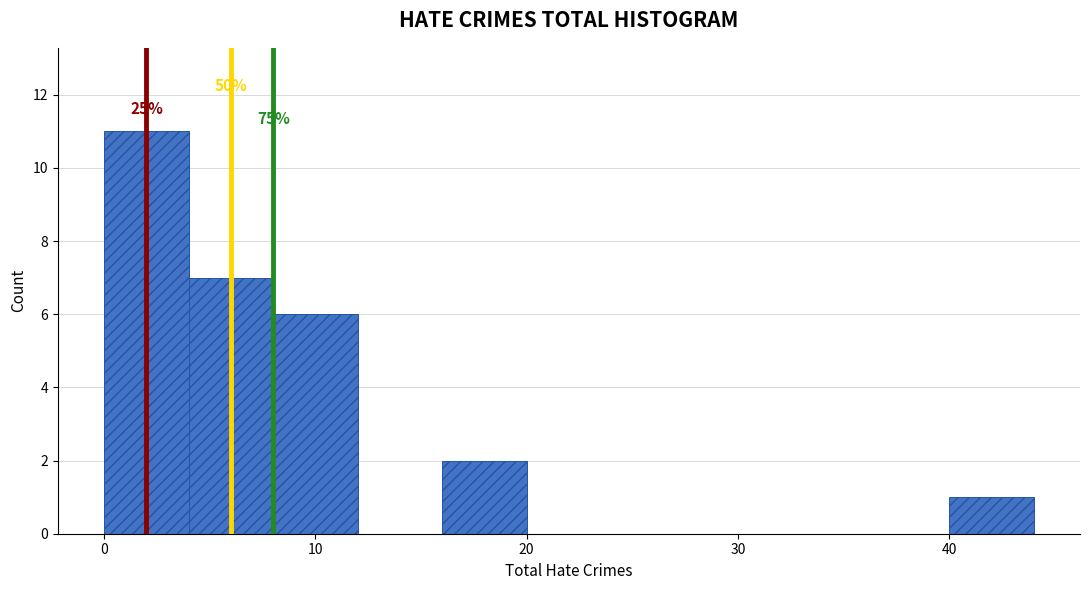

Which range on the x-axis has the tallest bar?

0 to 4